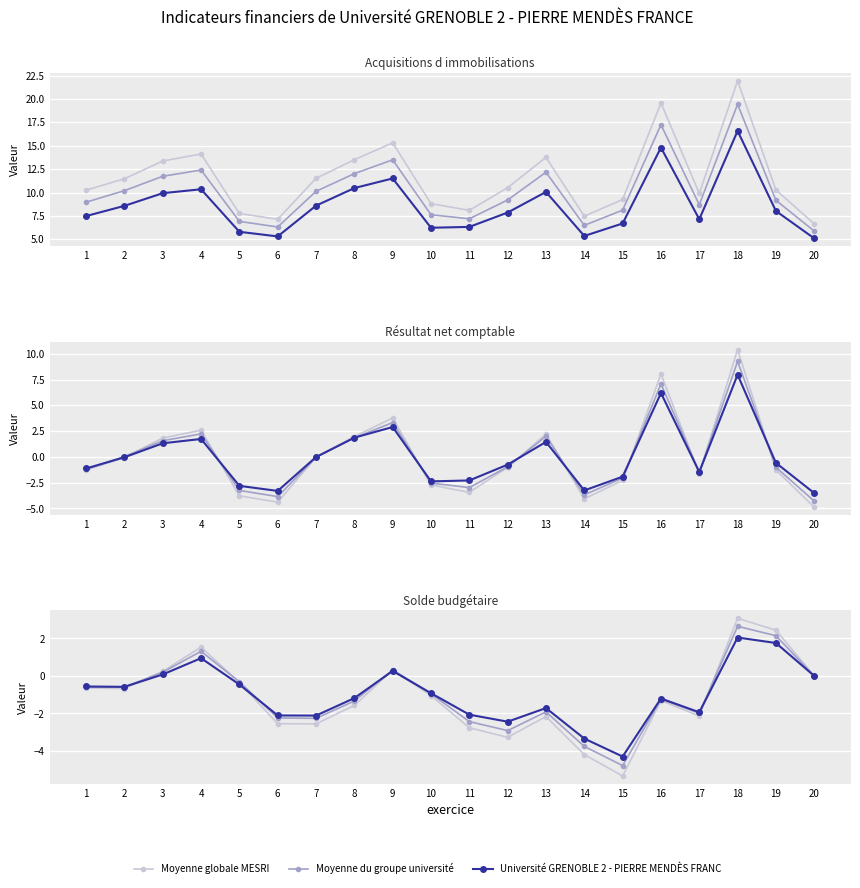

Where does the 0_channel series series first go above 0?

3